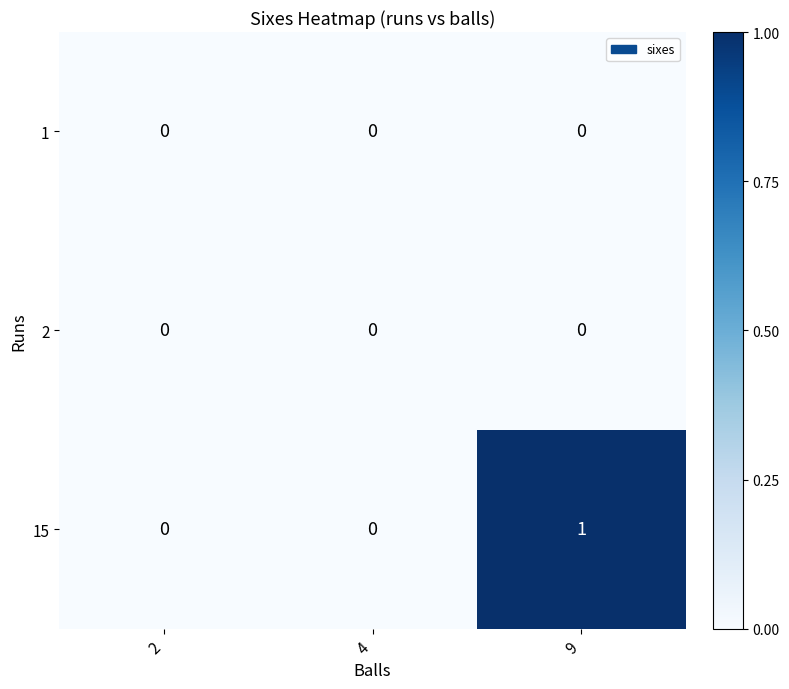

Which series has the largest total across all categories?

15